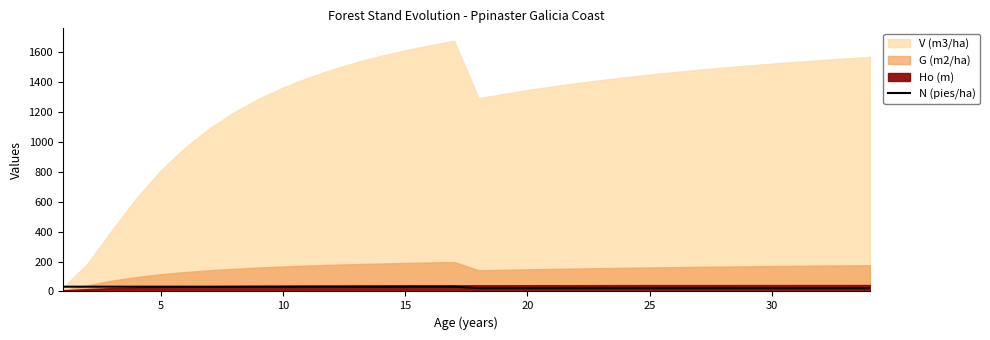

How many data points does each series have?

34